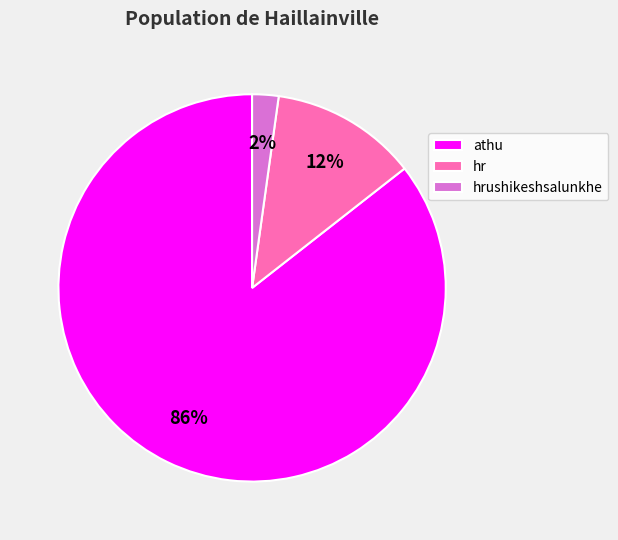

Does athu represent more than half of the total?

Yes